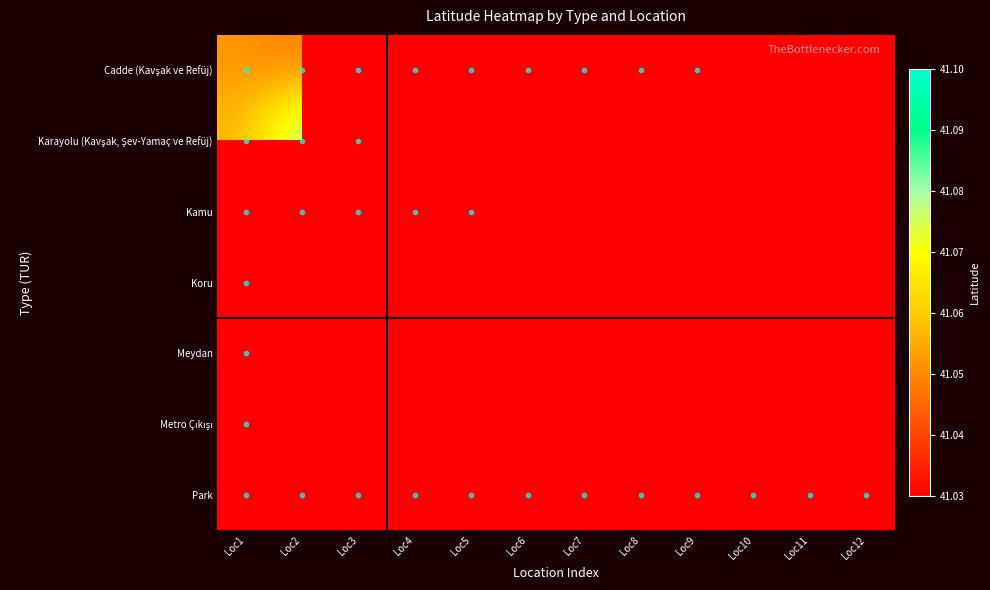

At how many categories does at least one series exceed 41?

12